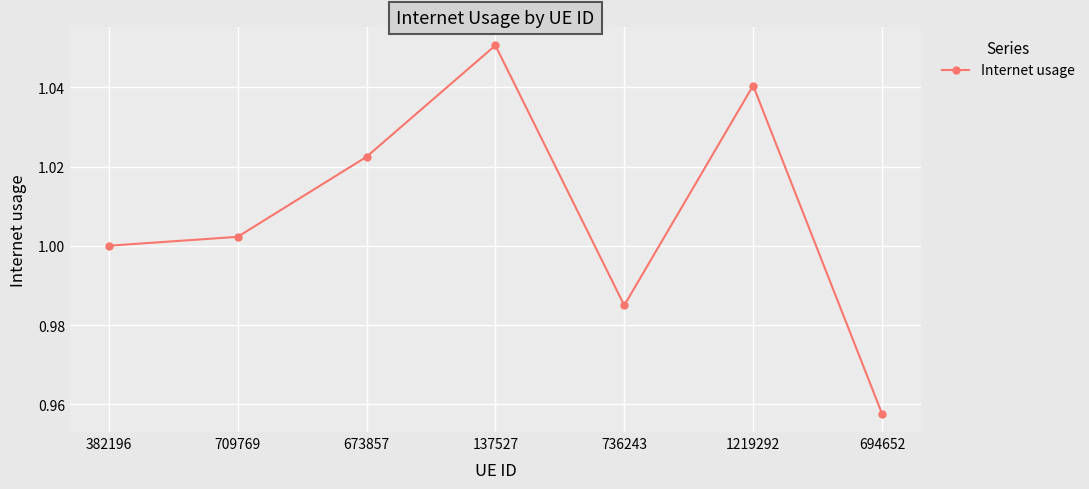

Is it true that the value at 736243 is 1.0?

True